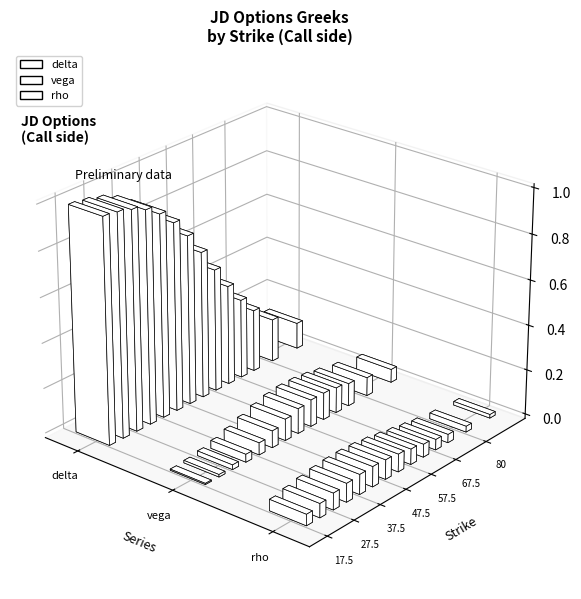

What is the sum of all rho values?

1.7